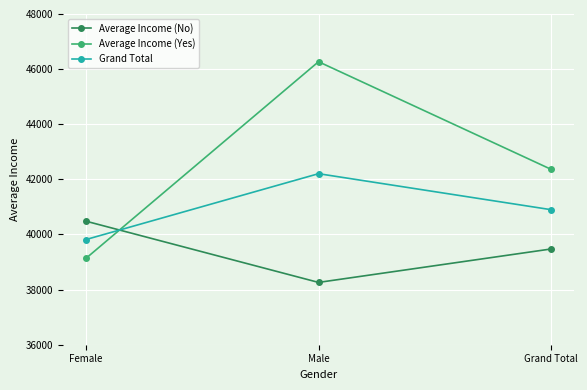

Where is Average Income (No) nearest to the value 39371?

Grand Total